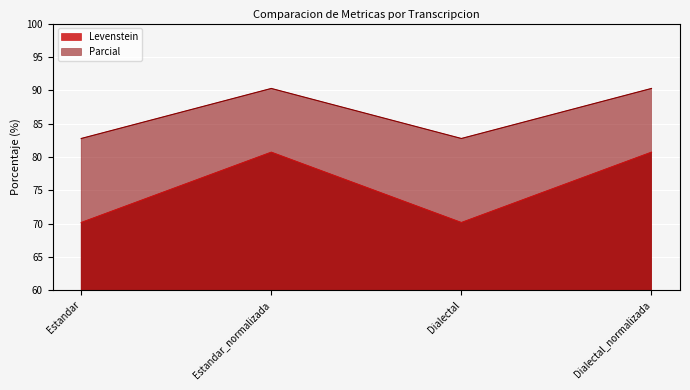

What is the difference between the Levenstein values at Dialectal_normalizada and Dialectal?

10.6